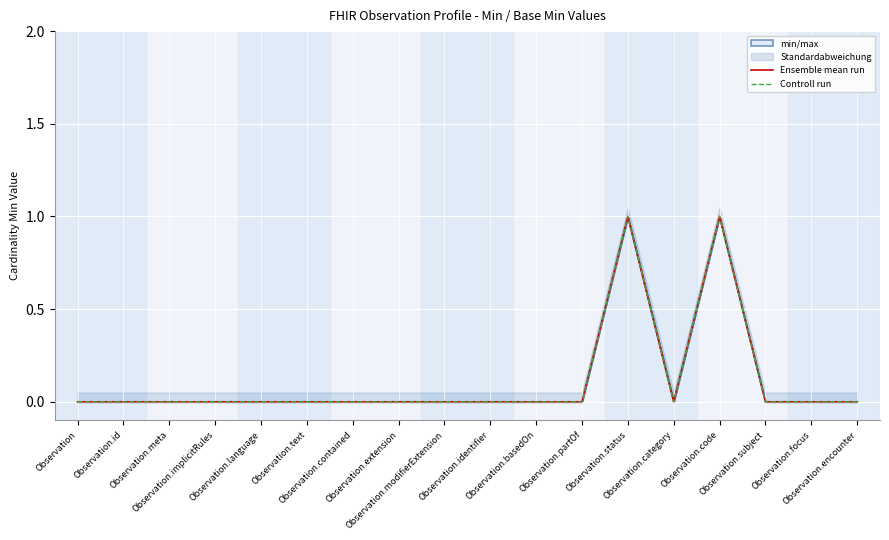

Which series has the largest total across all categories?

Ensemble mean run